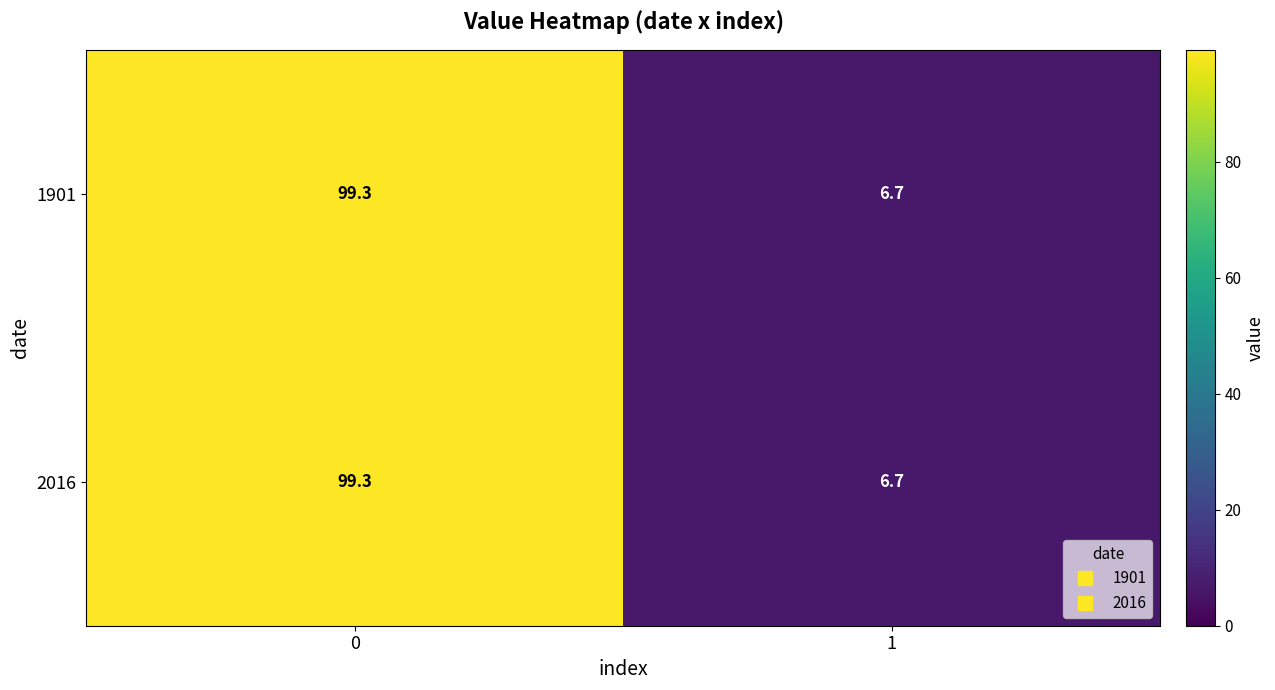

How many distinct data groups are displayed?

2